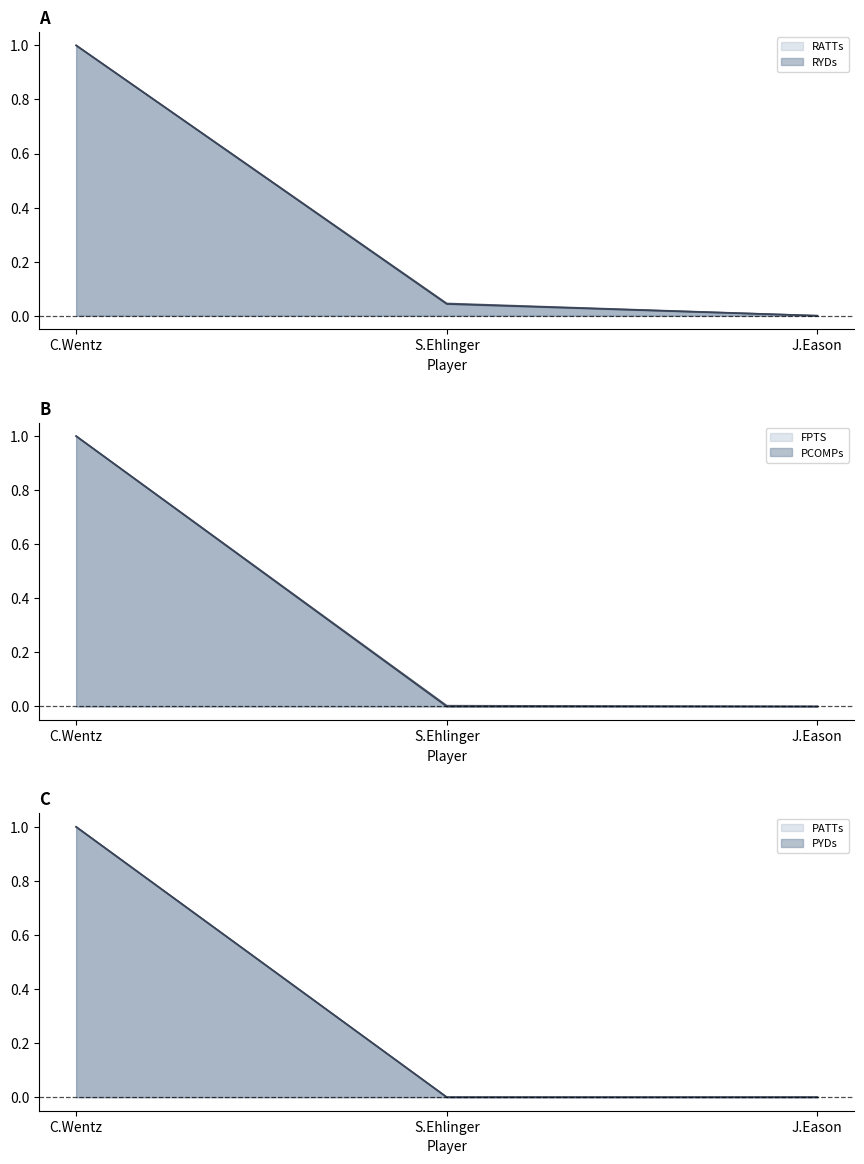

What position from the right is S.Ehlinger?

2